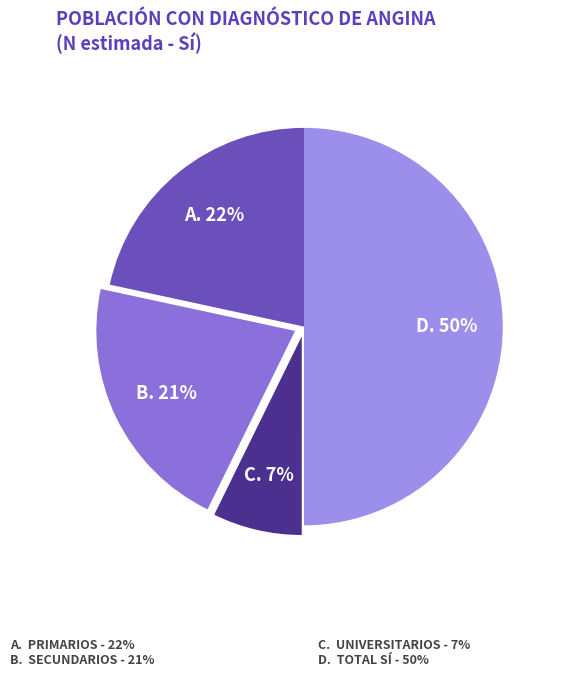

How many segments does this pie chart have?

4